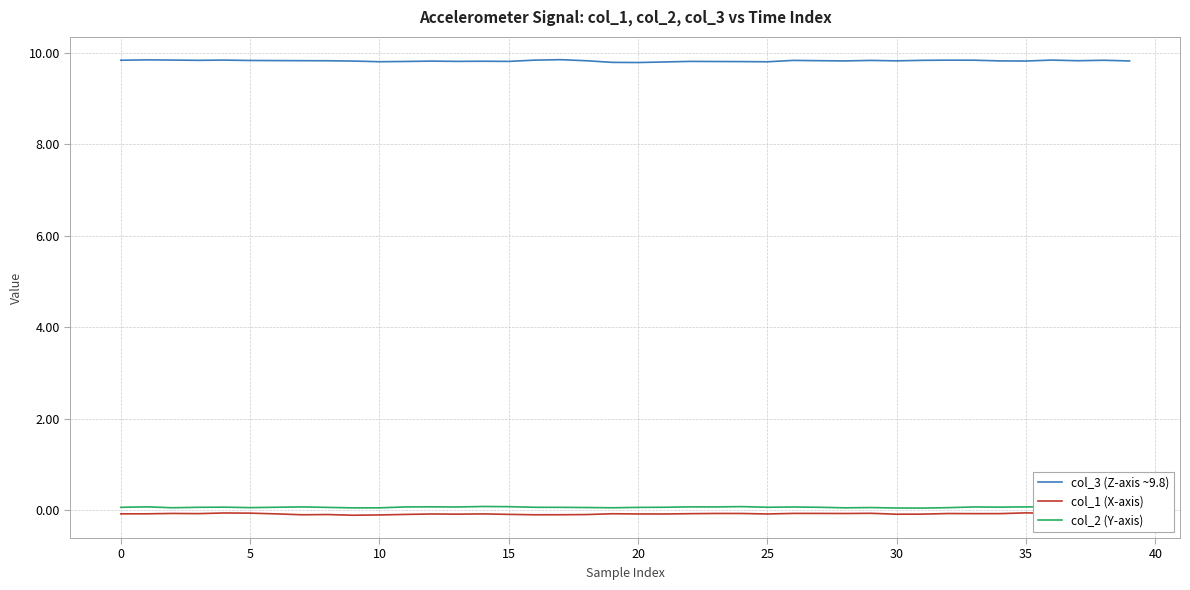

At how many categories does at least one series exceed 8?

40